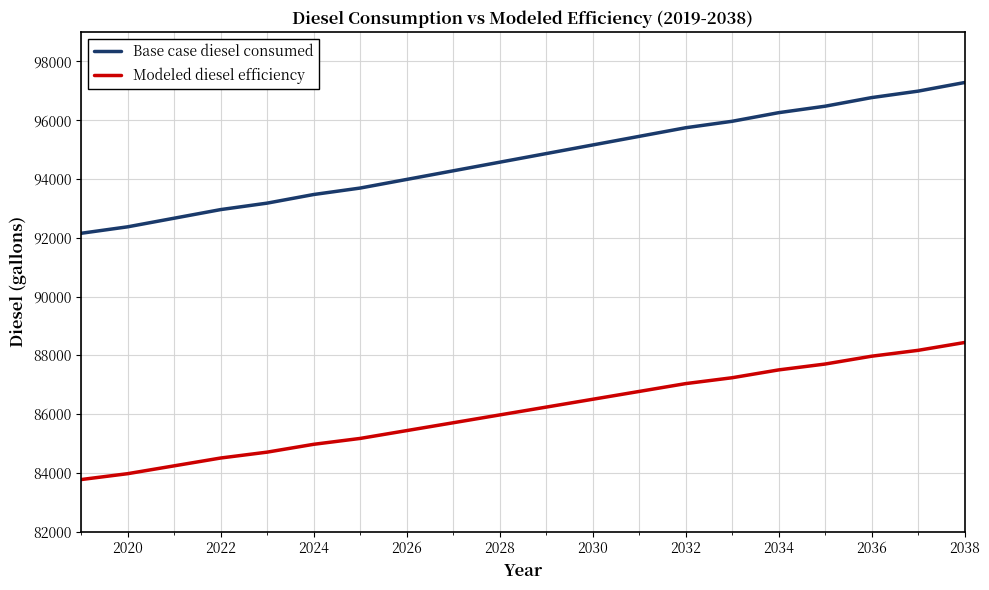

Reading right to left, list all the values displayed in this chart.

Base case diesel consumed: 97279.5	96986.5	96766.8	96473.8	96254.0	95961.0	95741.2	95448.2	95155.2	94862.2	94569.2	94276.2	93983.2	93690.2	93470.4	93177.4	92957.6	92664.6	92371.6	92151.9
Modeled diesel efficiency: 88435.9	88169.6	87969.8	87703.4	87503.6	87237.3	87037.5	86771.1	86504.7	86238.4	85972.0	85705.6	85439.2	85172.9	84973.1	84706.7	84506.9	84240.6	83974.2	83774.4